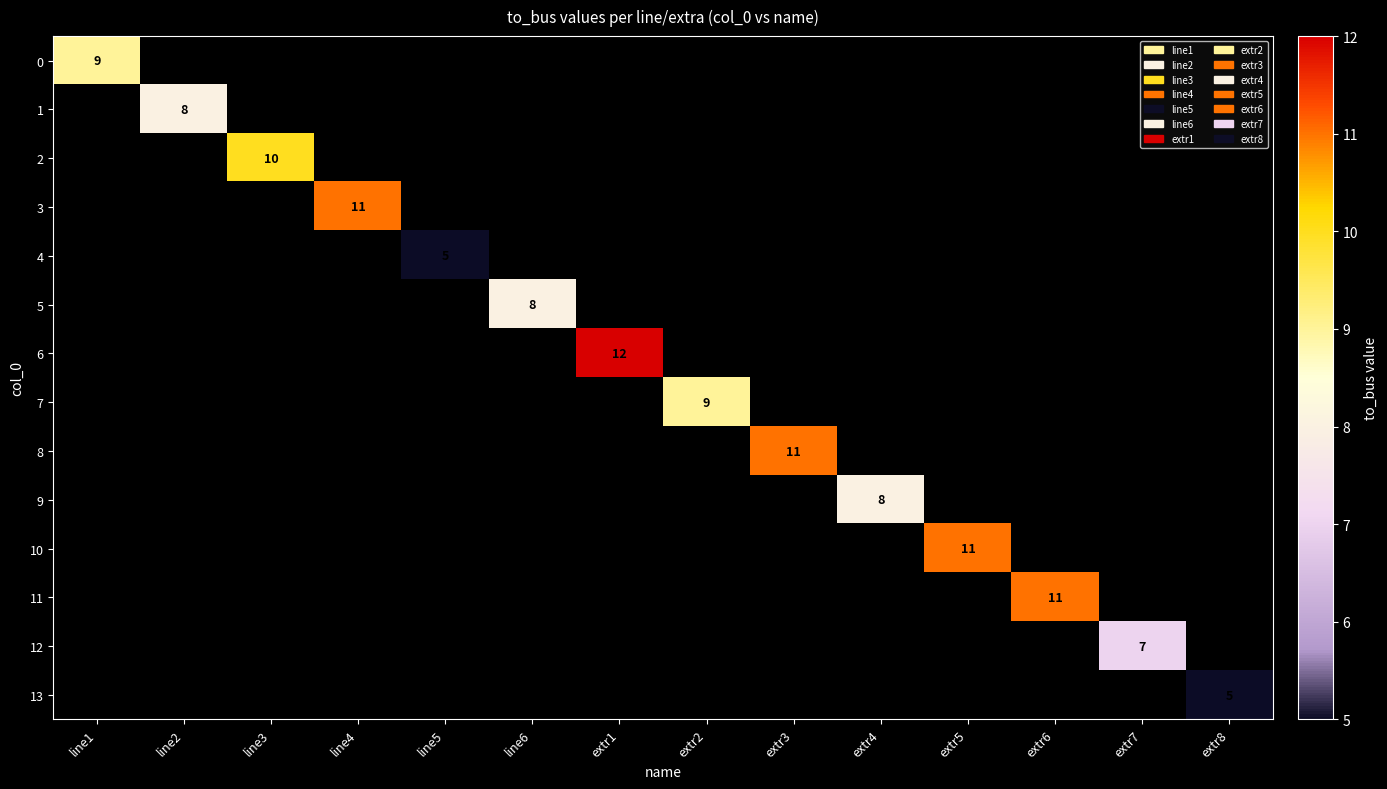

Is it true that 8 equals 11 at extr3?

True